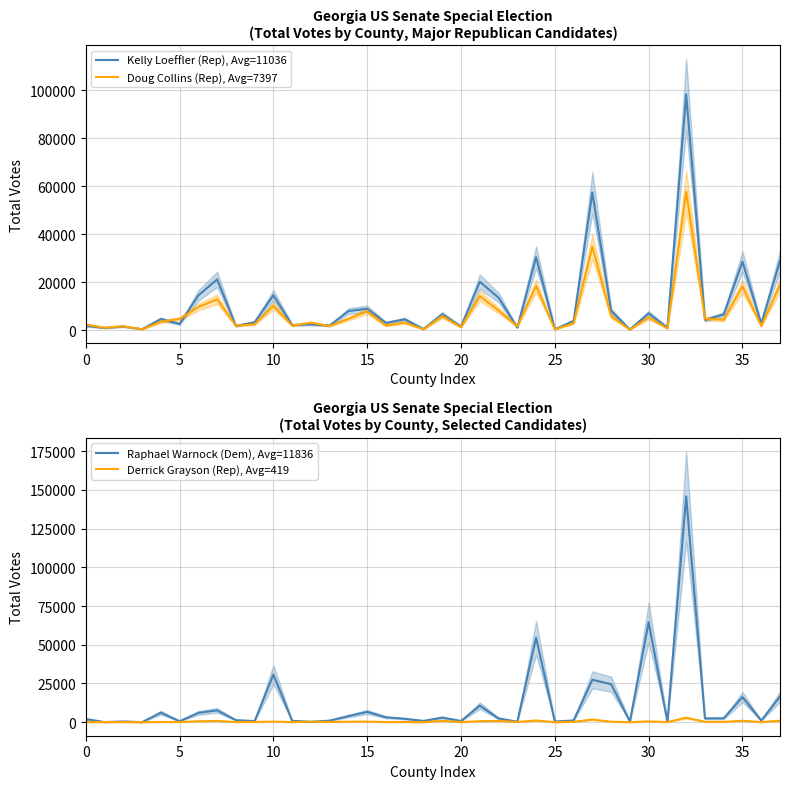

The value of Kelly Loeffler (Rep), Avg=11036 at 5 is 2595. True or false?

True